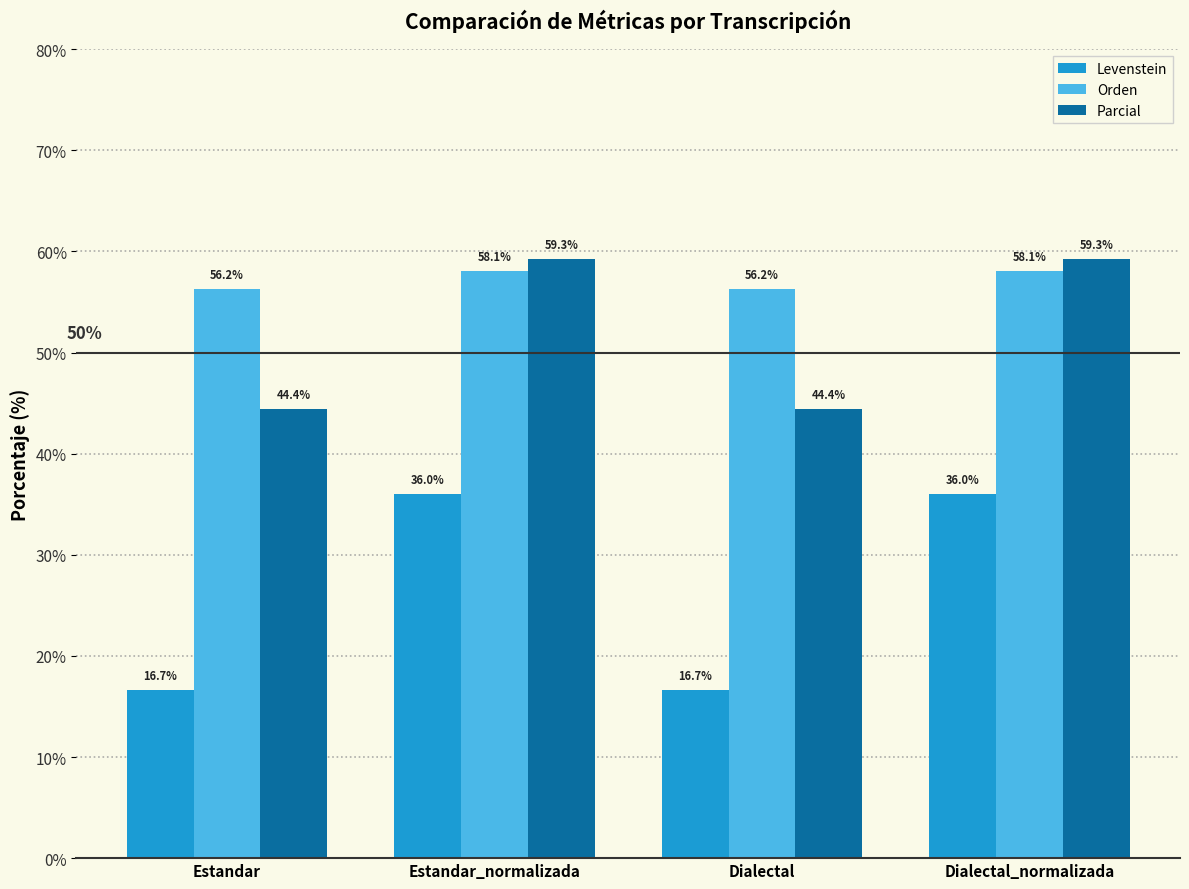

What is the sum of the Levenstein values at Dialectal and Estandar_normalizada?

52.7